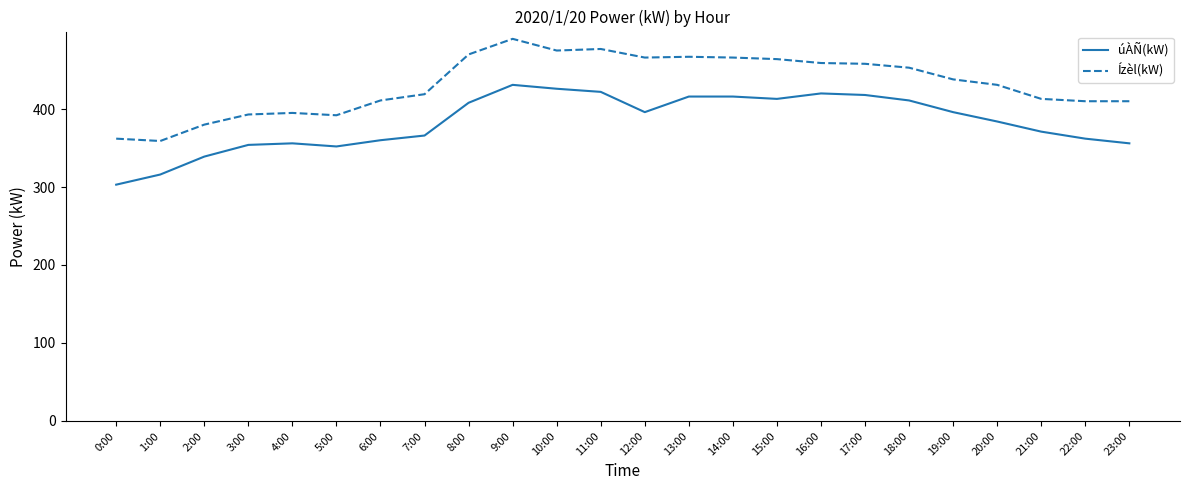

True or false: Ízèl(kW) and úÀÑ(kW) cross at least once.

False